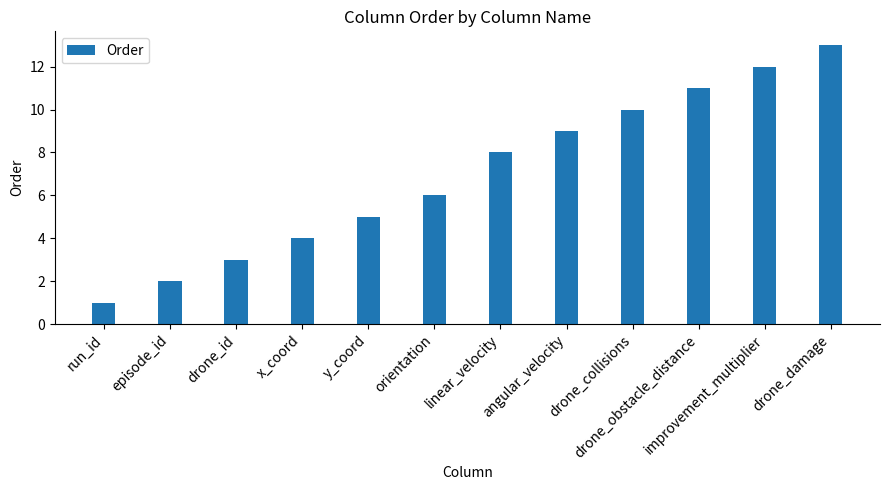

Read the value at improvement_multiplier.

12